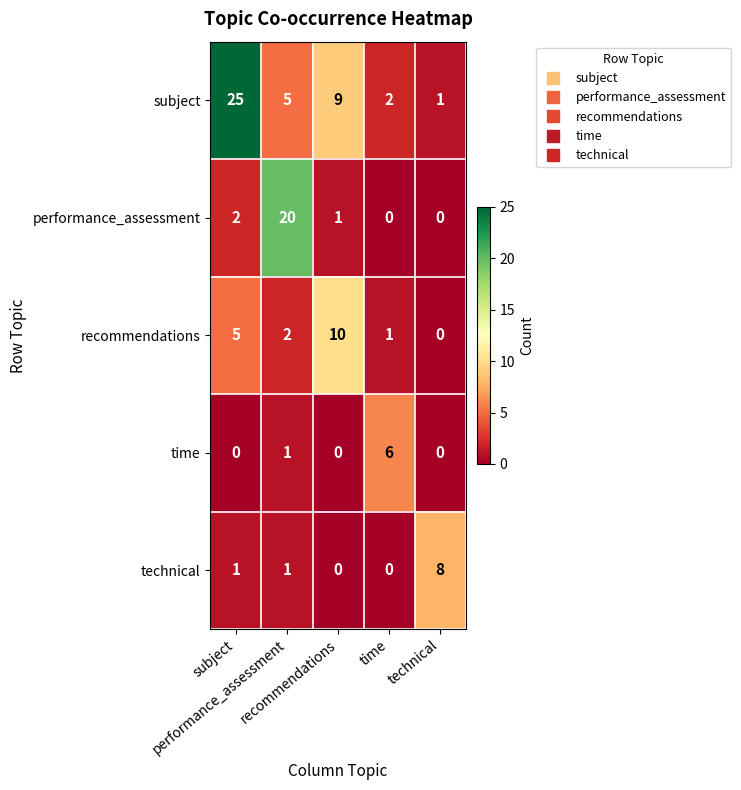

Between subject and recommendations, which series saw the biggest shift?

subject